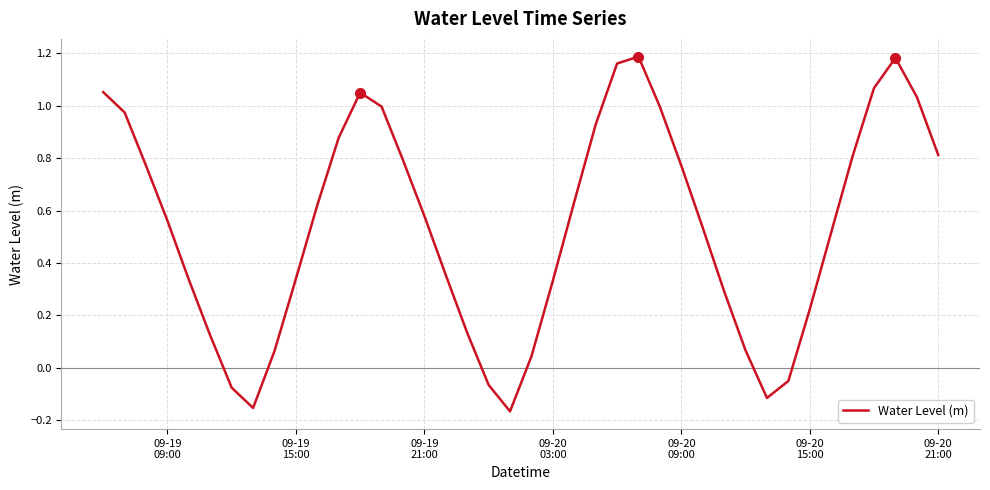

What is the difference between the maximum and minimum values?

1.4